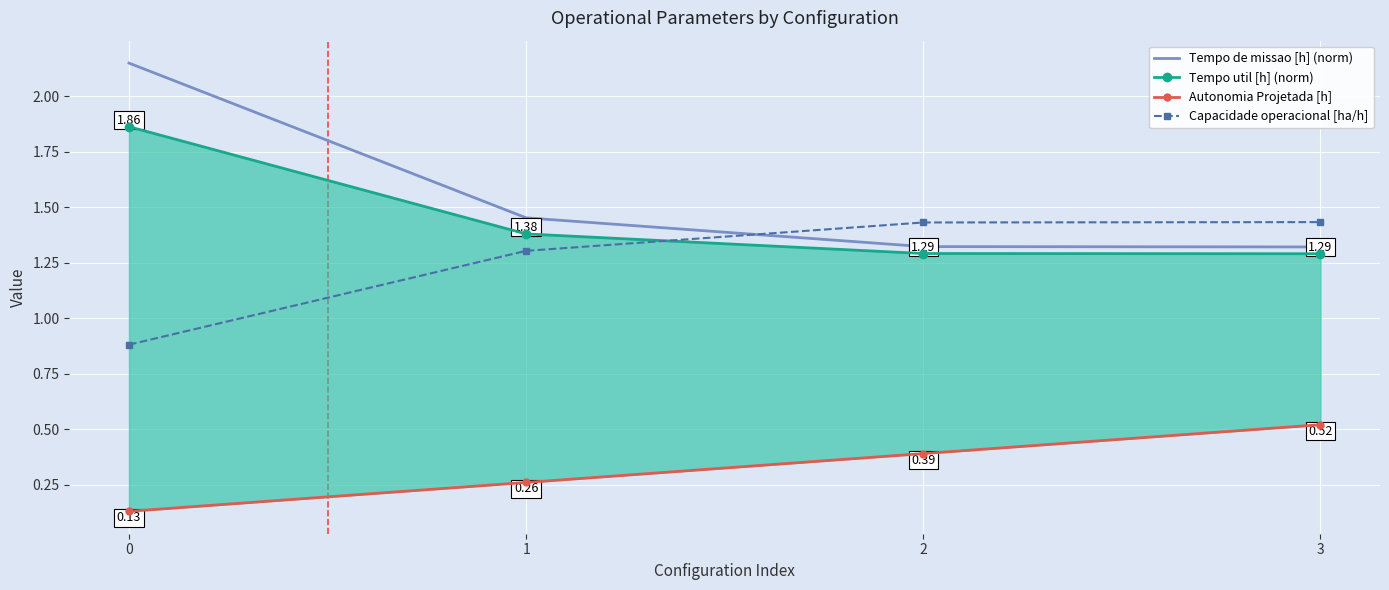

List the series in order of their peak value, highest first.

Tempo de missao [h] (norm), Tempo util [h] (norm), Capacidade operacional [ha/h], Autonomia Projetada [h]